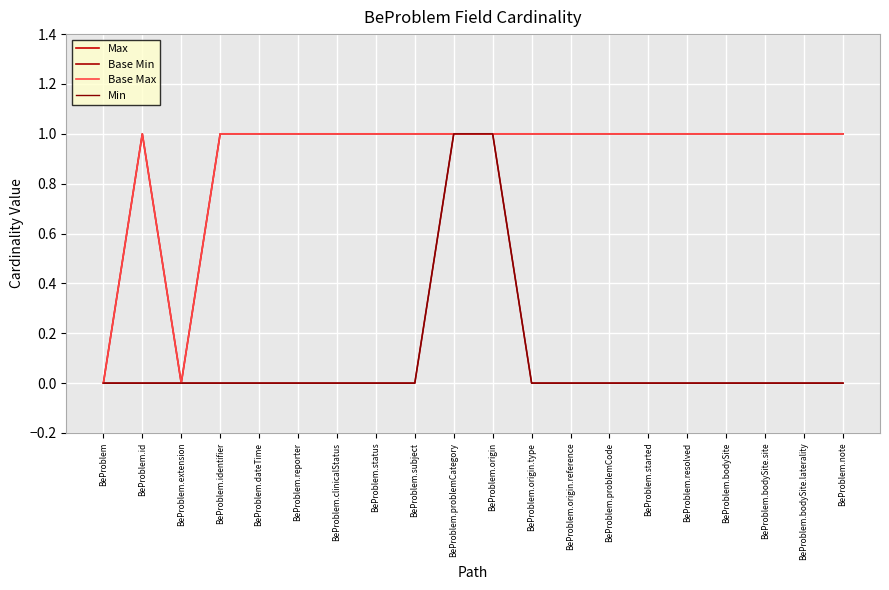

Which category has the lowest value across all series?

BeProblem